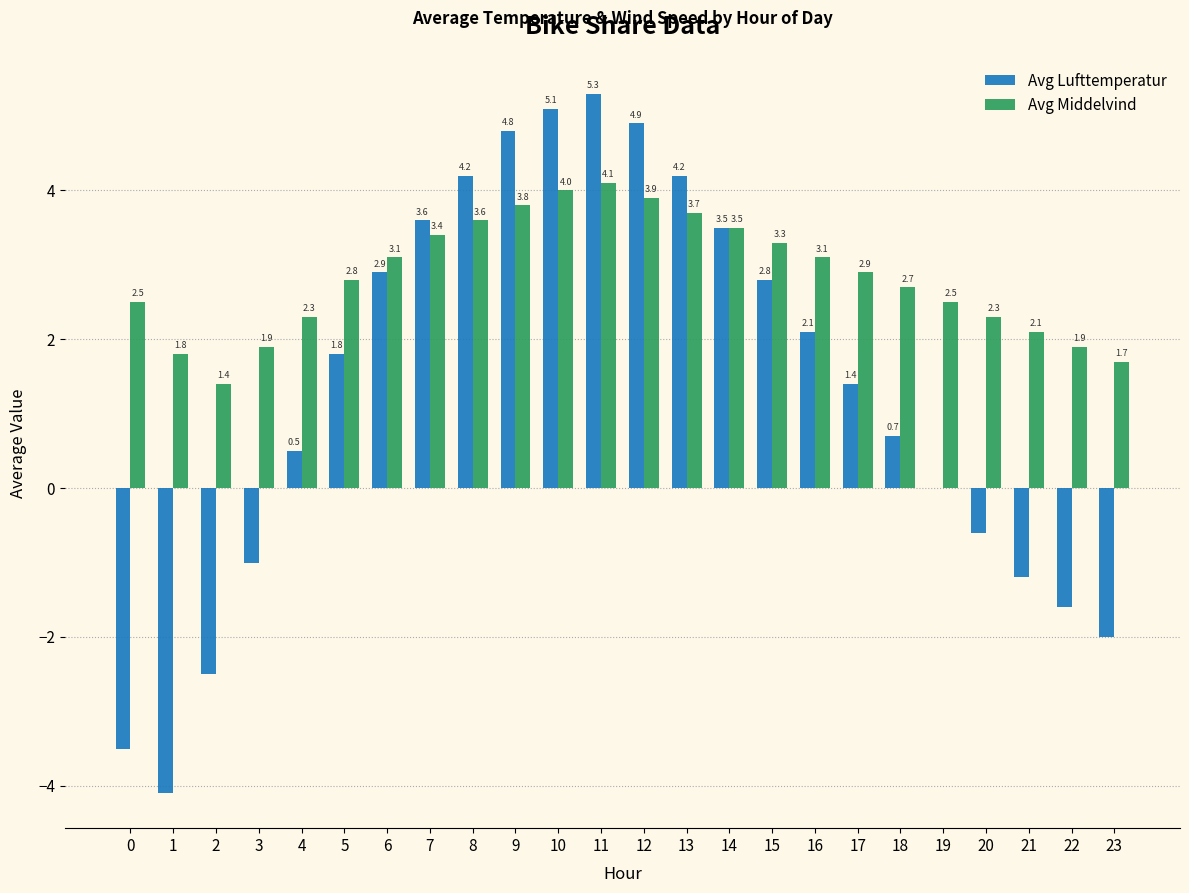

What is the greatest value displayed?

5.3